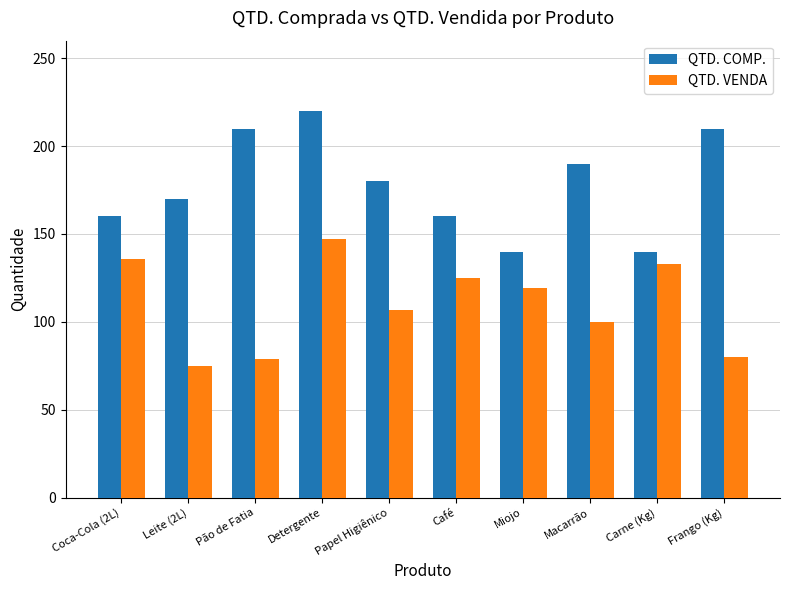

What are all the series names shown in the legend?

QTD. COMP., QTD. VENDA